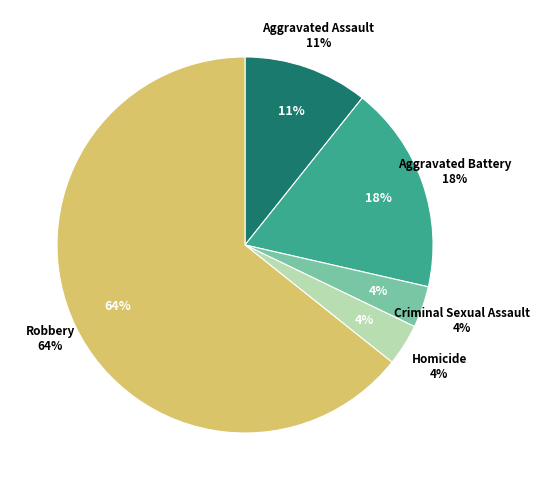

To the nearest percent, what percentage of the pie is Robbery?

64%